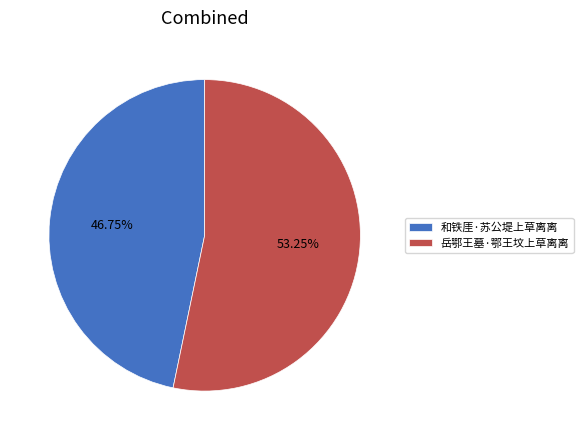

Rank the categories by value from lowest to highest.

和铁厓·苏公堤上草离离, 岳鄂王墓·鄂王坟上草离离